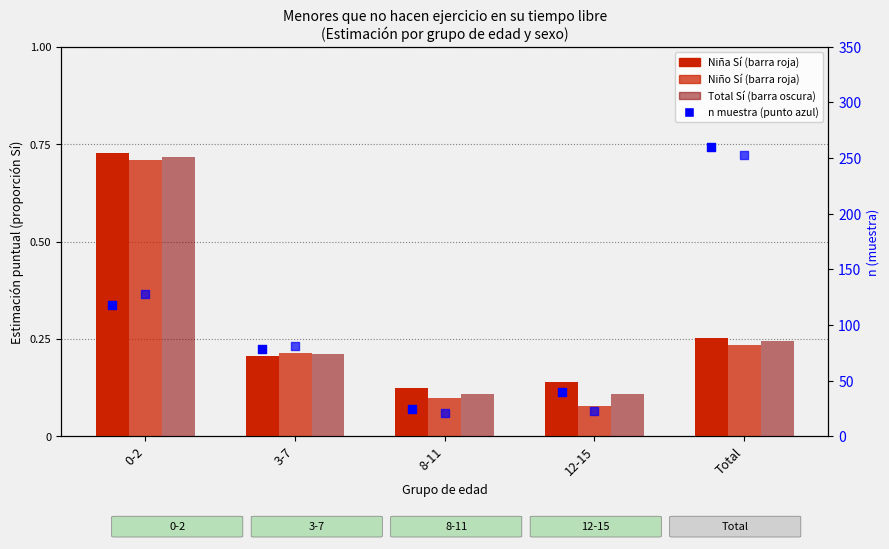

Which series has the largest Y range (max minus min)?

n Niña